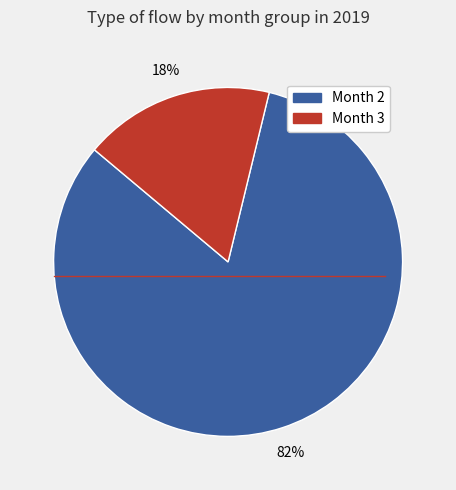

Does any single category account for the majority?

Yes